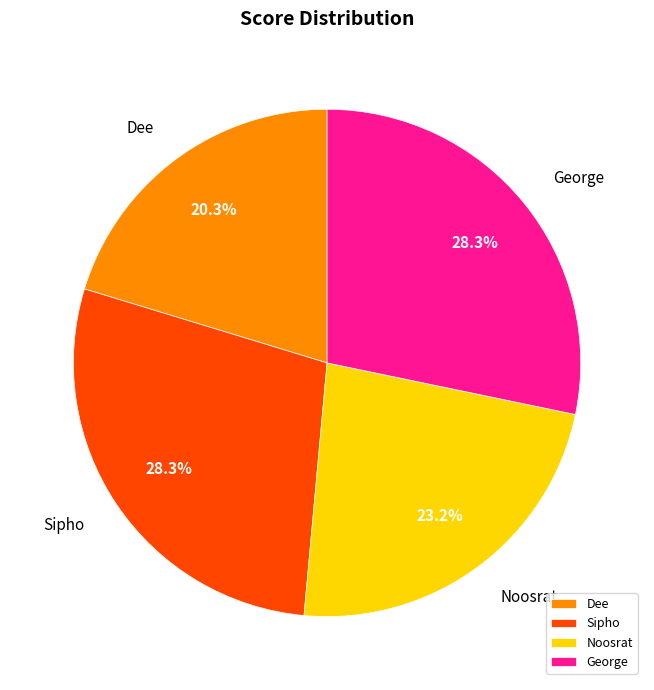

Does Sipho account for over 50% of the chart?

No